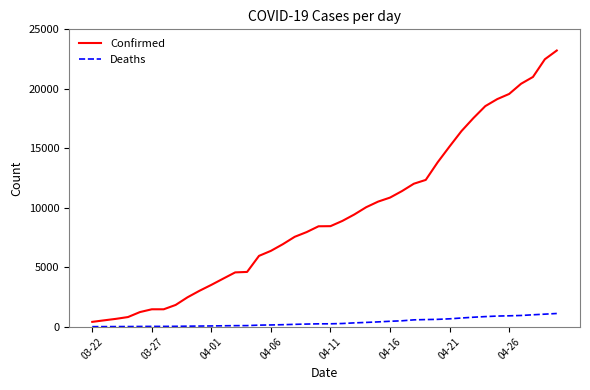

What is the difference between the maximum and minimum values in the Confirmed series?

22813